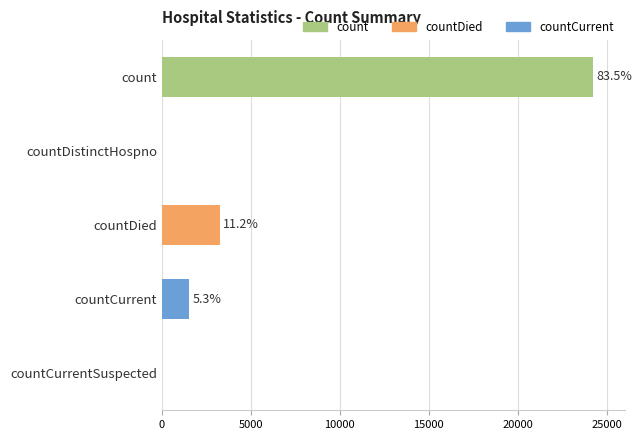

List the labels in order of value, largest first.

count, countDied, countCurrent, countDistinctHospno, countCurrentSuspected